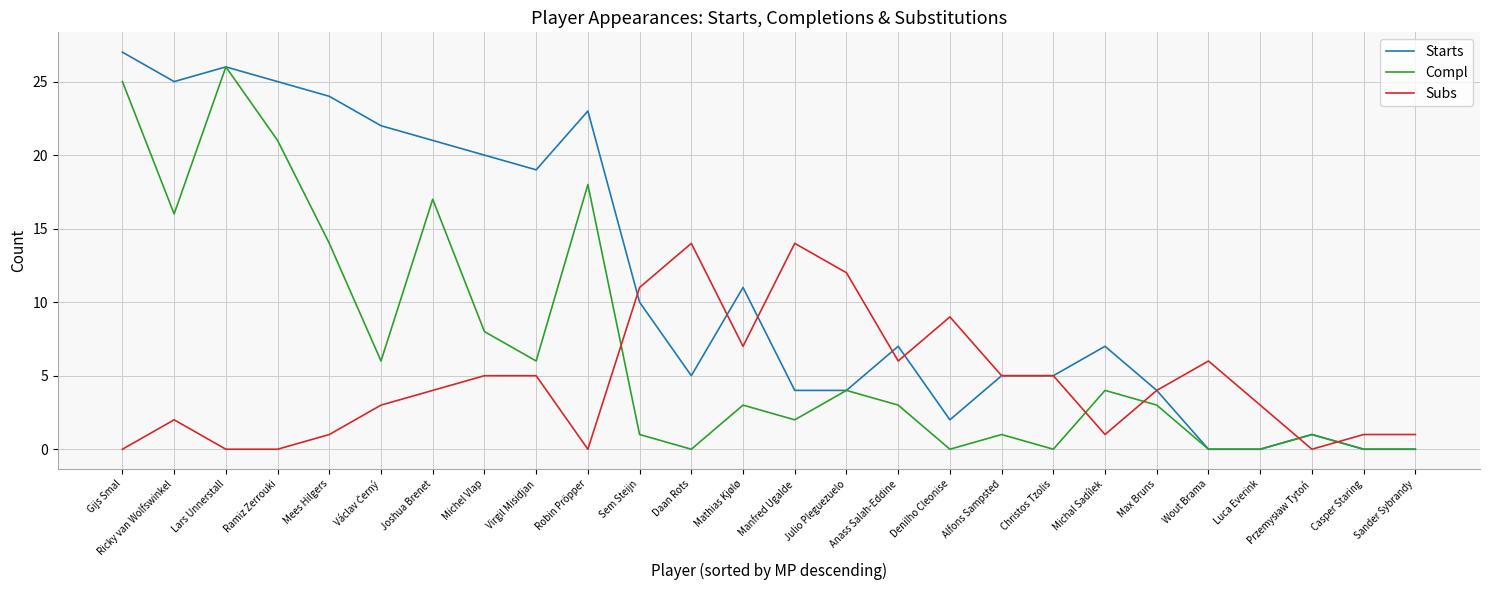

Which series has the largest total across all categories?

Starts